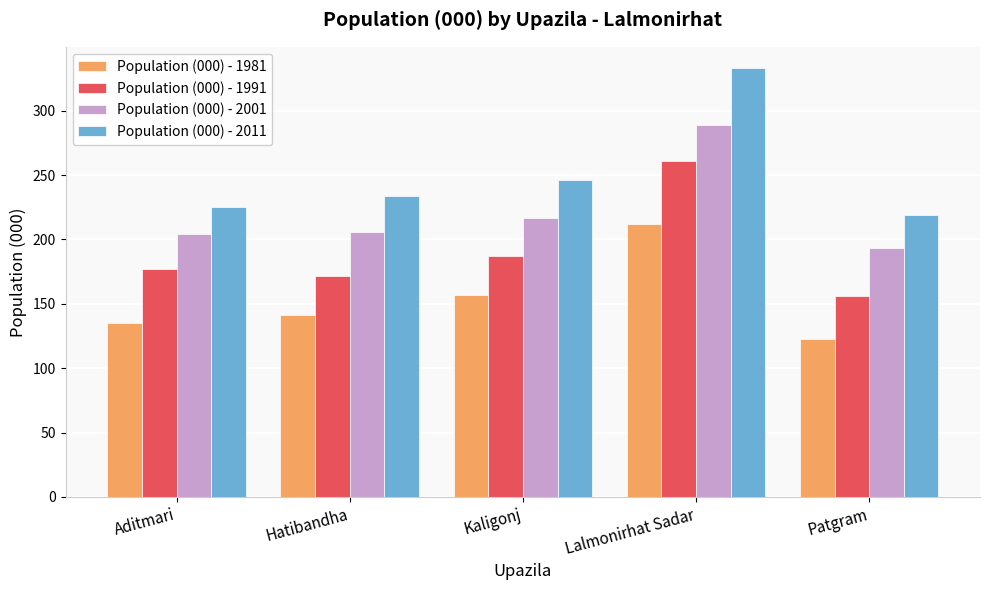

What is the total value across all series at Lalmonirhat Sadar?

1095